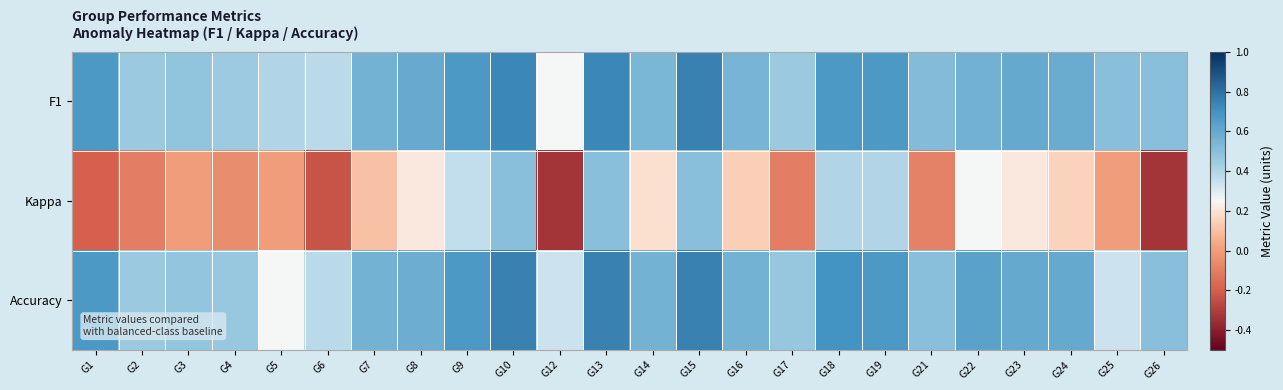

Reading left to right, list all the values displayed in this chart.

F1: G1=0.7	G2=0.5	G3=0.5	G4=0.4	G5=0.4	G6=0.4	G7=0.6	G8=0.6	G9=0.7	G10=0.7	G12=0.2	G13=0.7	G14=0.5	G15=0.8	G16=0.5	G17=0.5	G18=0.7	G19=0.7	G21=0.5	G22=0.6	G23=0.6	G24=0.6	G25=0.5	G26=0.5
Kappa: G1=-0.2	G2=-0.1	G3=0.0	G4=-0.1	G5=0.0	G6=-0.2	G7=0.1	G8=0.2	G9=0.4	G10=0.5	G12=-0.3	G13=0.5	G14=0.2	G15=0.5	G16=0.1	G17=-0.1	G18=0.4	G19=0.4	G21=-0.1	G22=0.2	G23=0.2	G24=0.2	G25=0.0	G26=-0.3
Accuracy: G1=0.7	G2=0.5	G3=0.5	G4=0.5	G5=0.2	G6=0.4	G7=0.6	G8=0.6	G9=0.7	G10=0.8	G12=0.3	G13=0.8	G14=0.6	G15=0.8	G16=0.6	G17=0.5	G18=0.7	G19=0.7	G21=0.5	G22=0.6	G23=0.6	G24=0.6	G25=0.3	G26=0.5